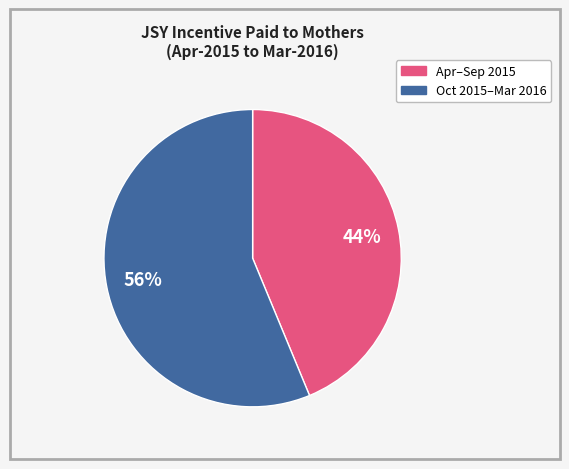

Does any single category account for the majority?

Yes